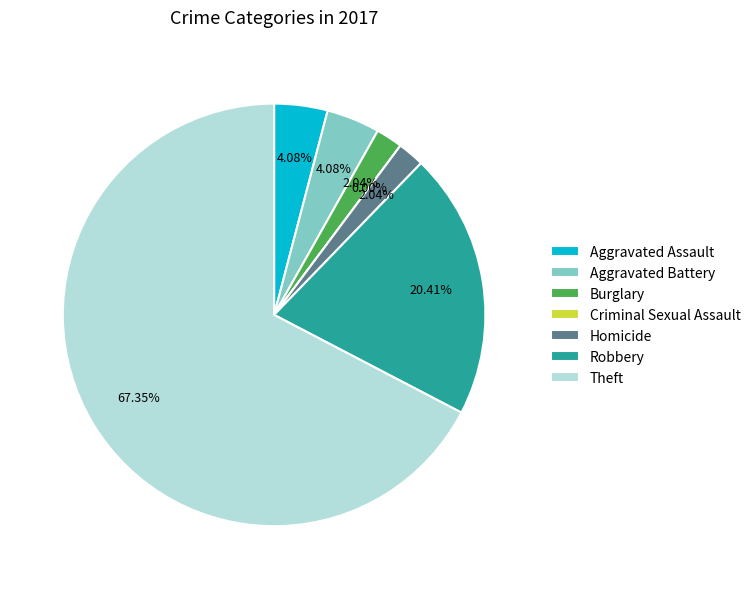

Which category has the smallest portion of the pie?

Criminal Sexual Assault